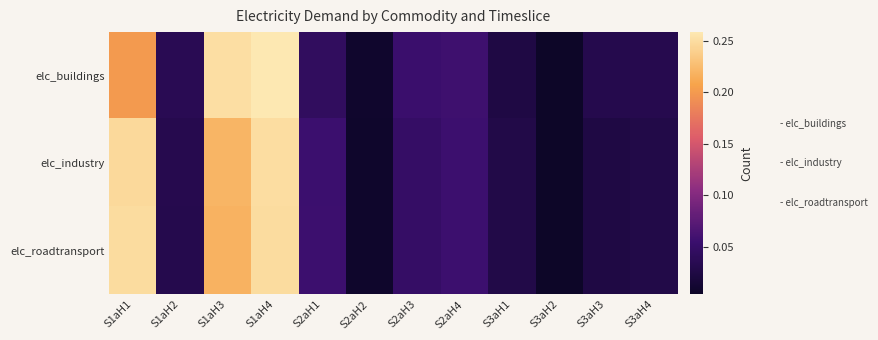

List the series in order of their peak value, highest first.

elc_buildings, elc_industry, elc_roadtransport